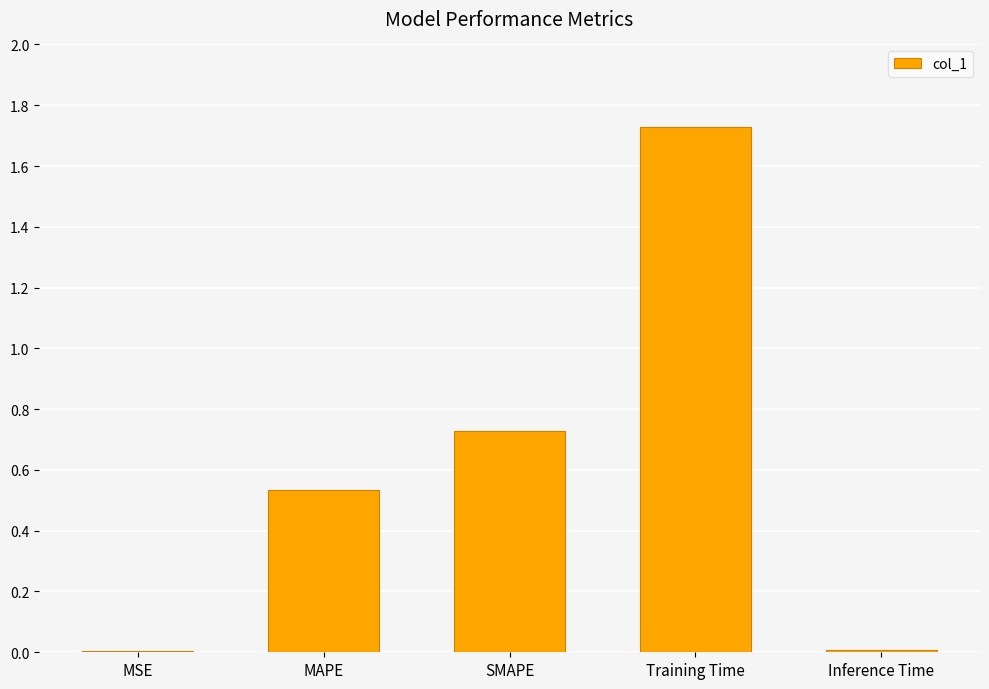

Is it true that the value at MSE is 0.0?

True